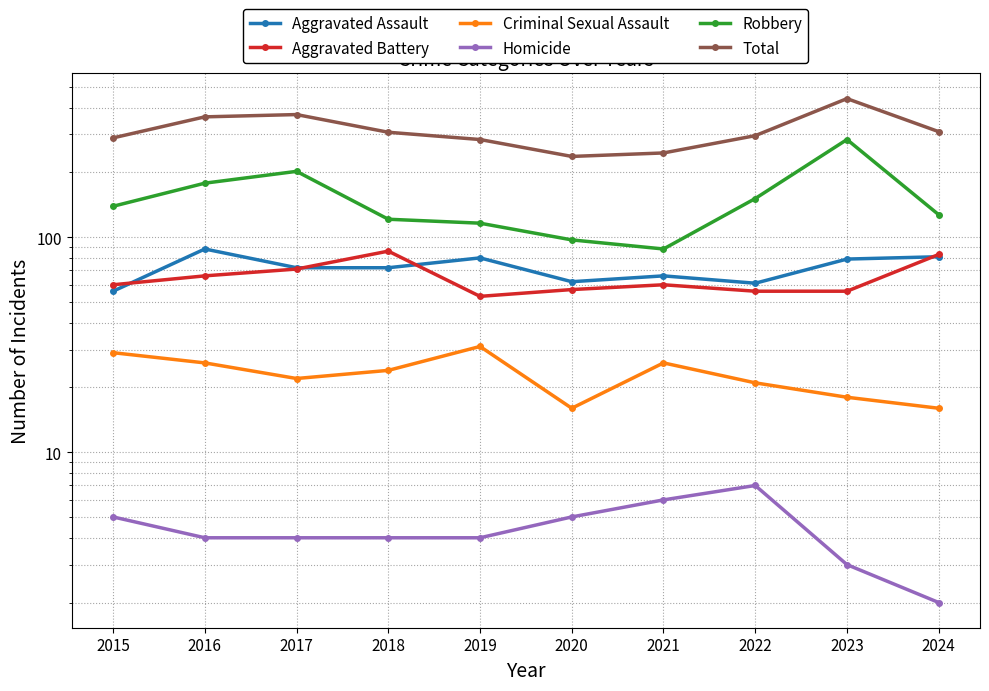

At which label is Criminal Sexual Assault closest to 23?

2017